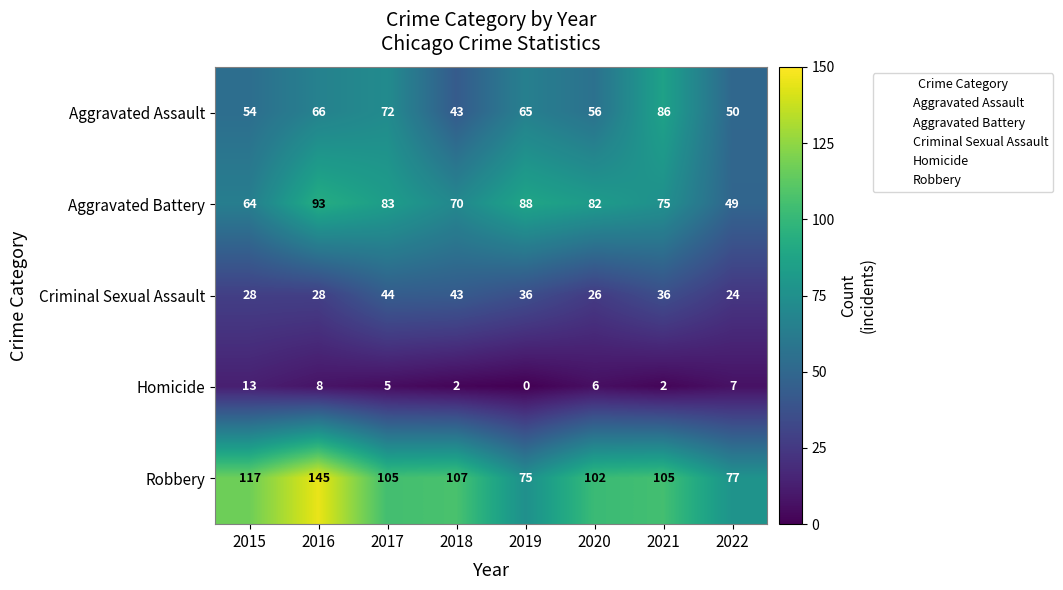

At 2020, list the series in order from largest to smallest.

Robbery, Aggravated Battery, Aggravated Assault, Criminal Sexual Assault, Homicide